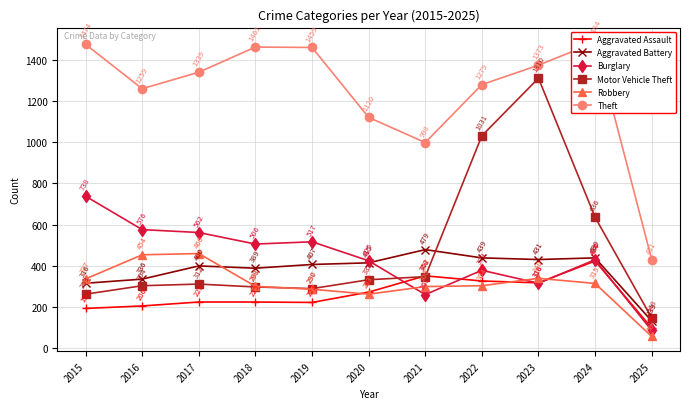

How many values in the Motor Vehicle Theft series exceed 312?

5